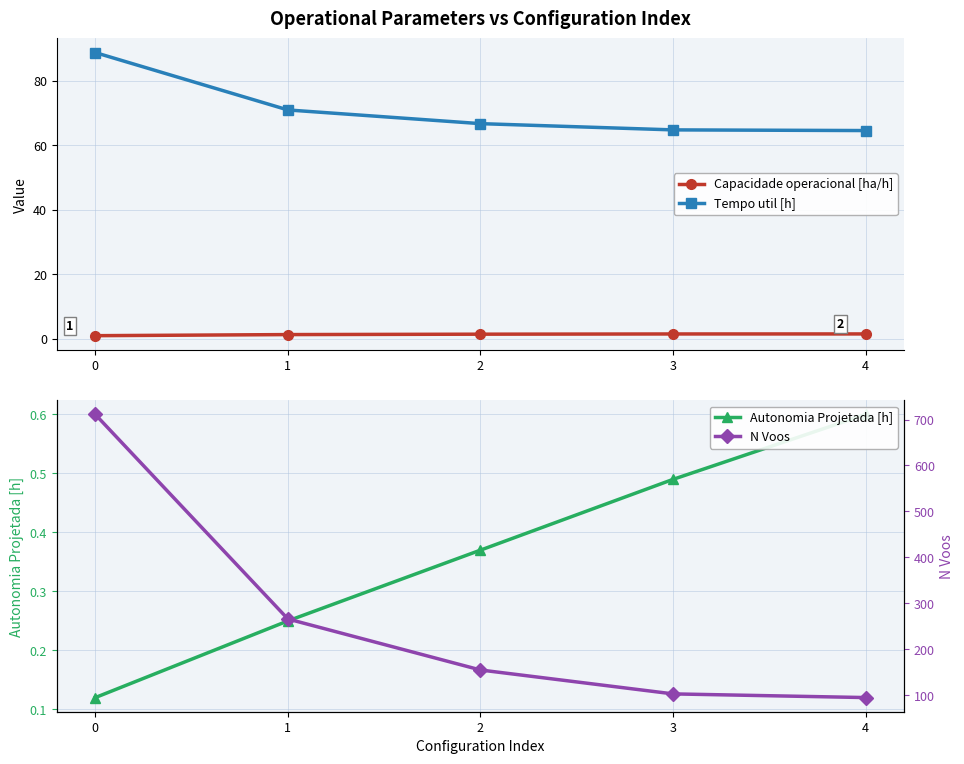

What is the value of the Tempo util [h] point at the 2nd from the left?

71.0